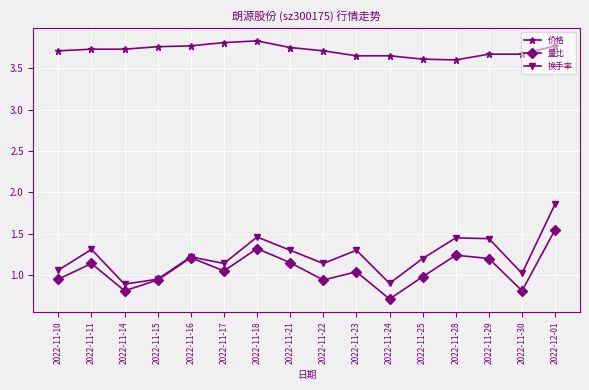

The value of 价格 at 2022-11-29 is 5.1. True or false?

False